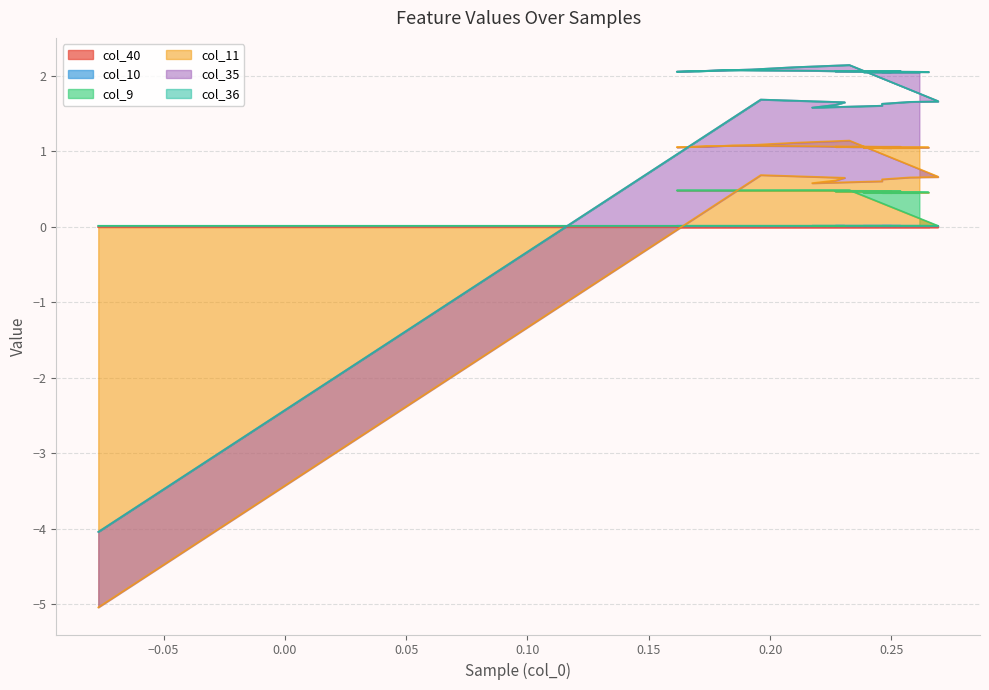

Which series ends up on top after the final intersection of col_10 and col_11?

col_11